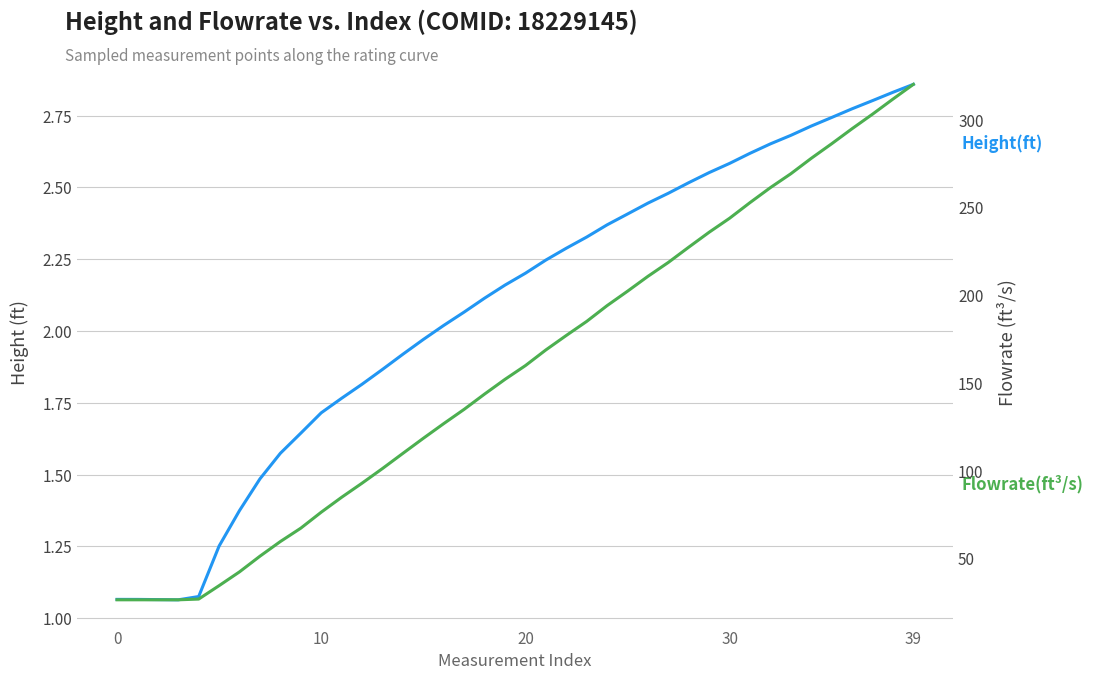

True or false: Flowrate(ft^3/s) and Height(ft) cross at least once.

False